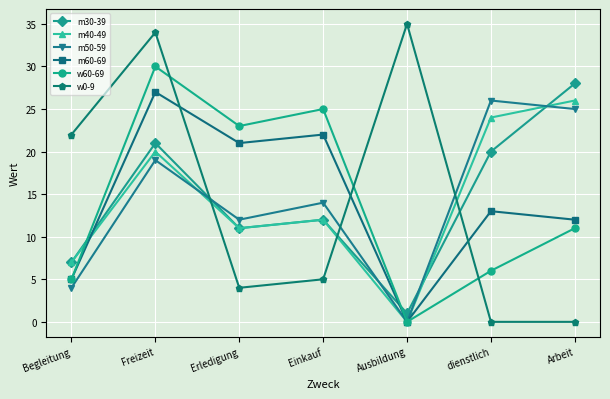

What position from the left is Ausbildung?

5